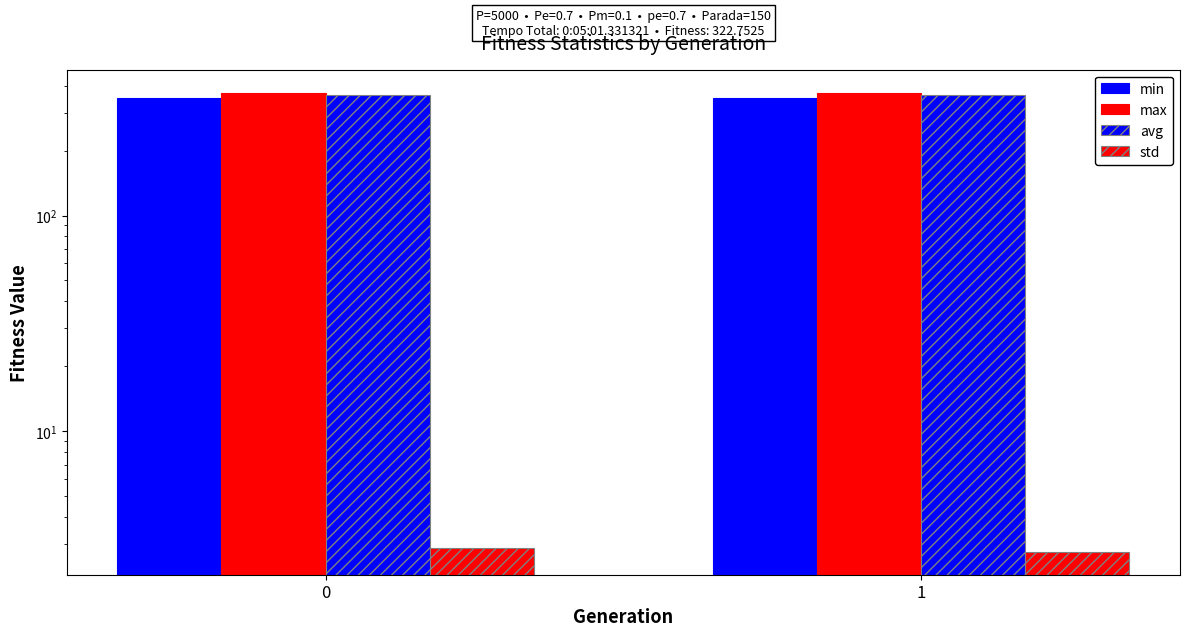

What is the total value across all series at 0?

1088.4